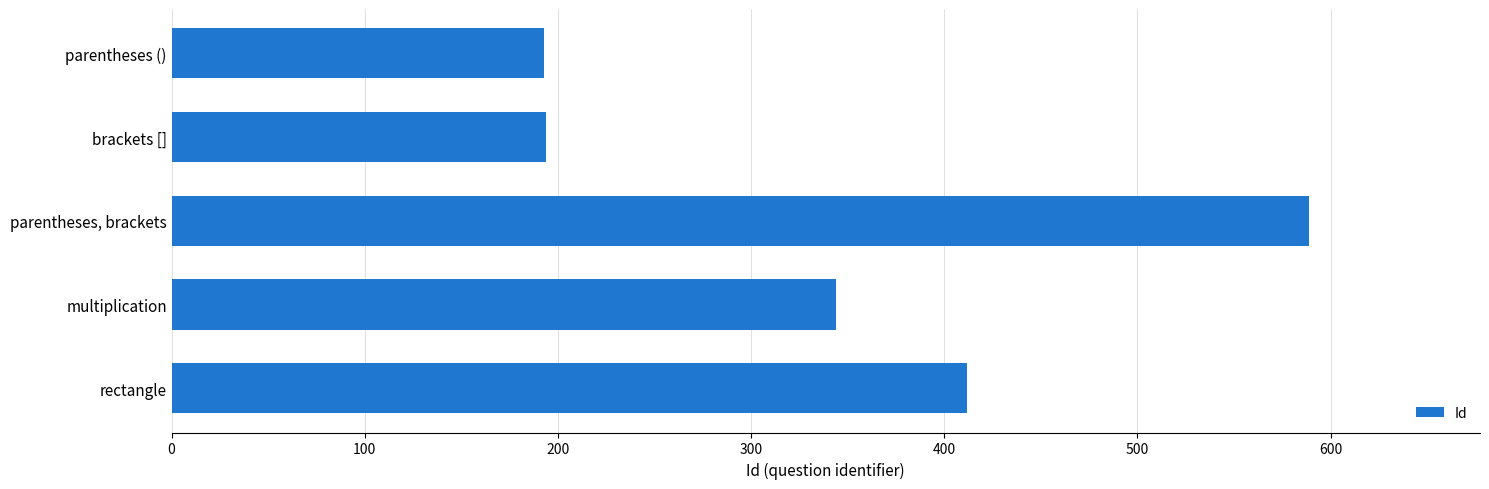

List the labels in order of value, largest first.

parentheses, brackets, rectangle, multiplication, brackets [], parentheses ()